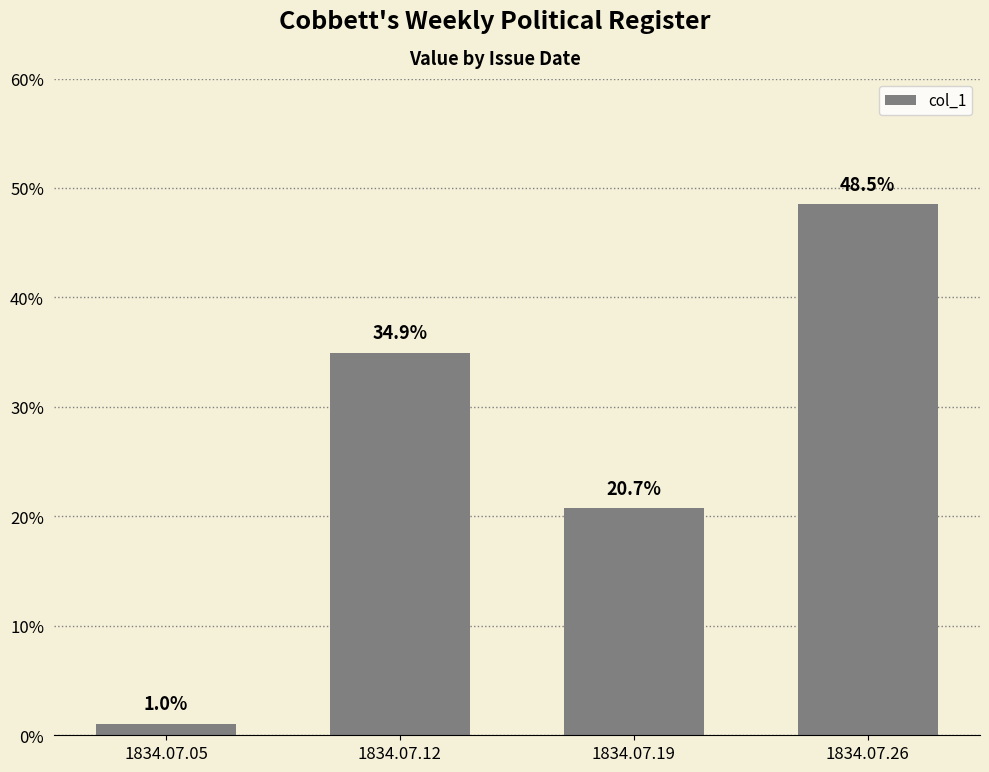

Does the chart contain any negative values?

No